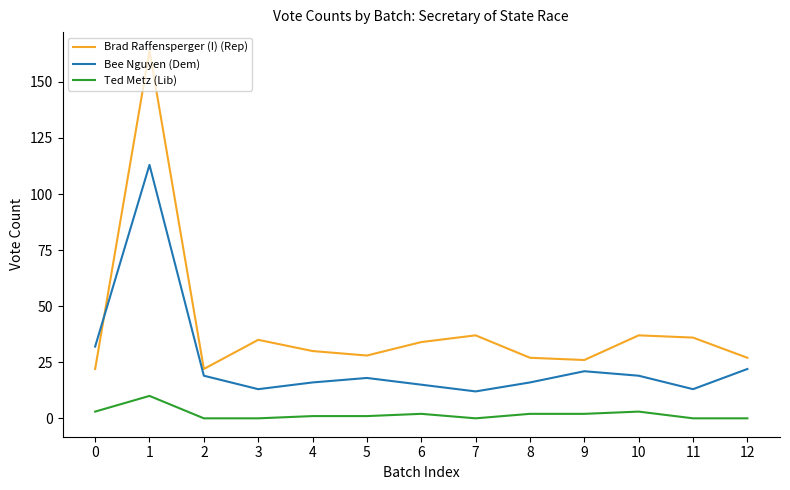

Which series has the largest total across all categories?

Brad Raffensperger (I) (Rep)